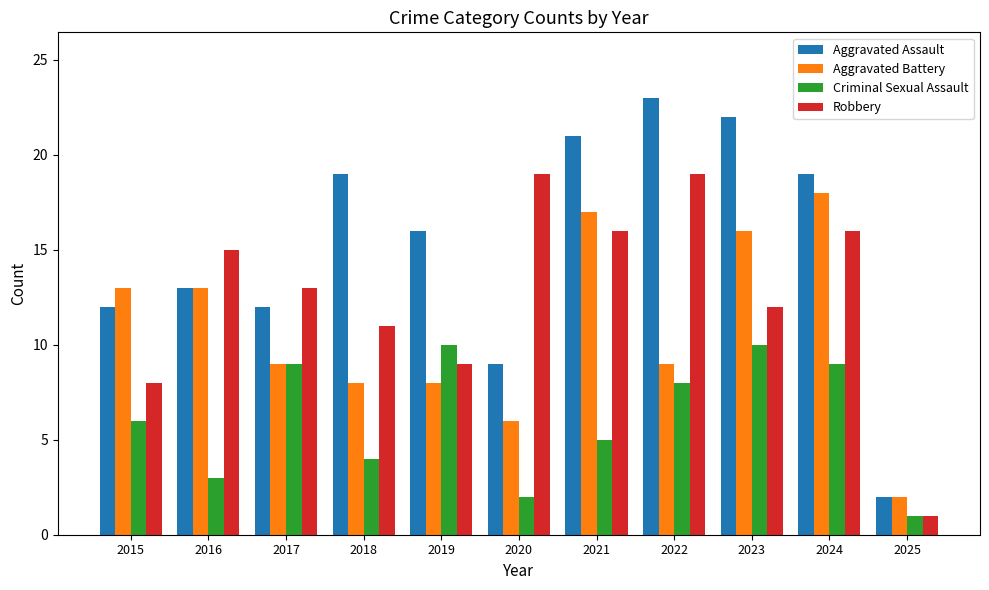

Is it true that Robbery equals 6 at 2018?

False